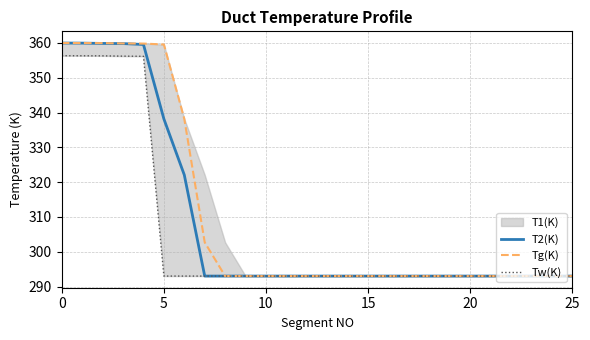

What is the maximum value for T2(K)?

360.0